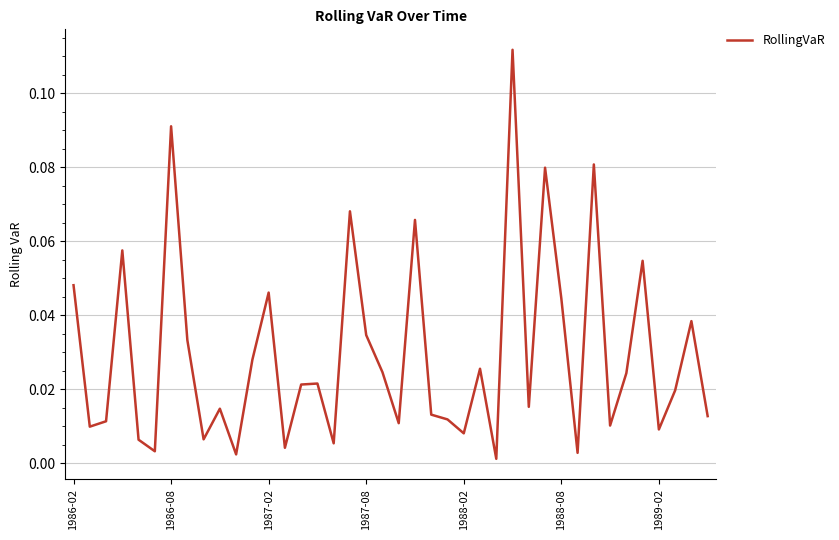

How many interior local valleys (lower than both neighbors) does the data have?

13